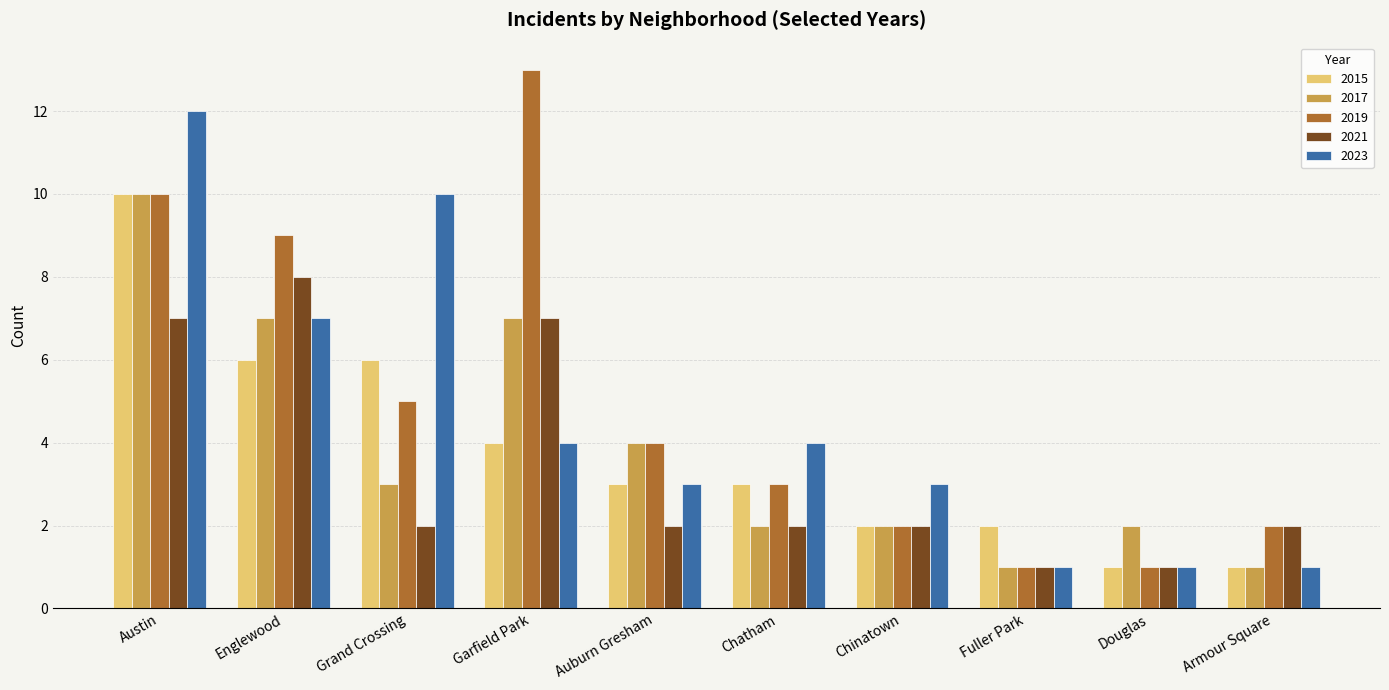

What is the greatest value displayed?

13